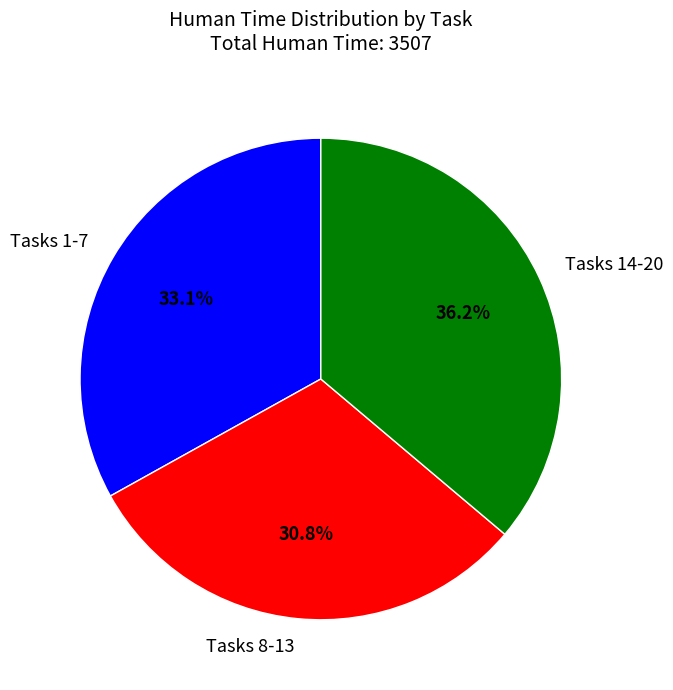

Which has a higher value, Tasks 14-20 or Tasks 1-7?

Tasks 14-20